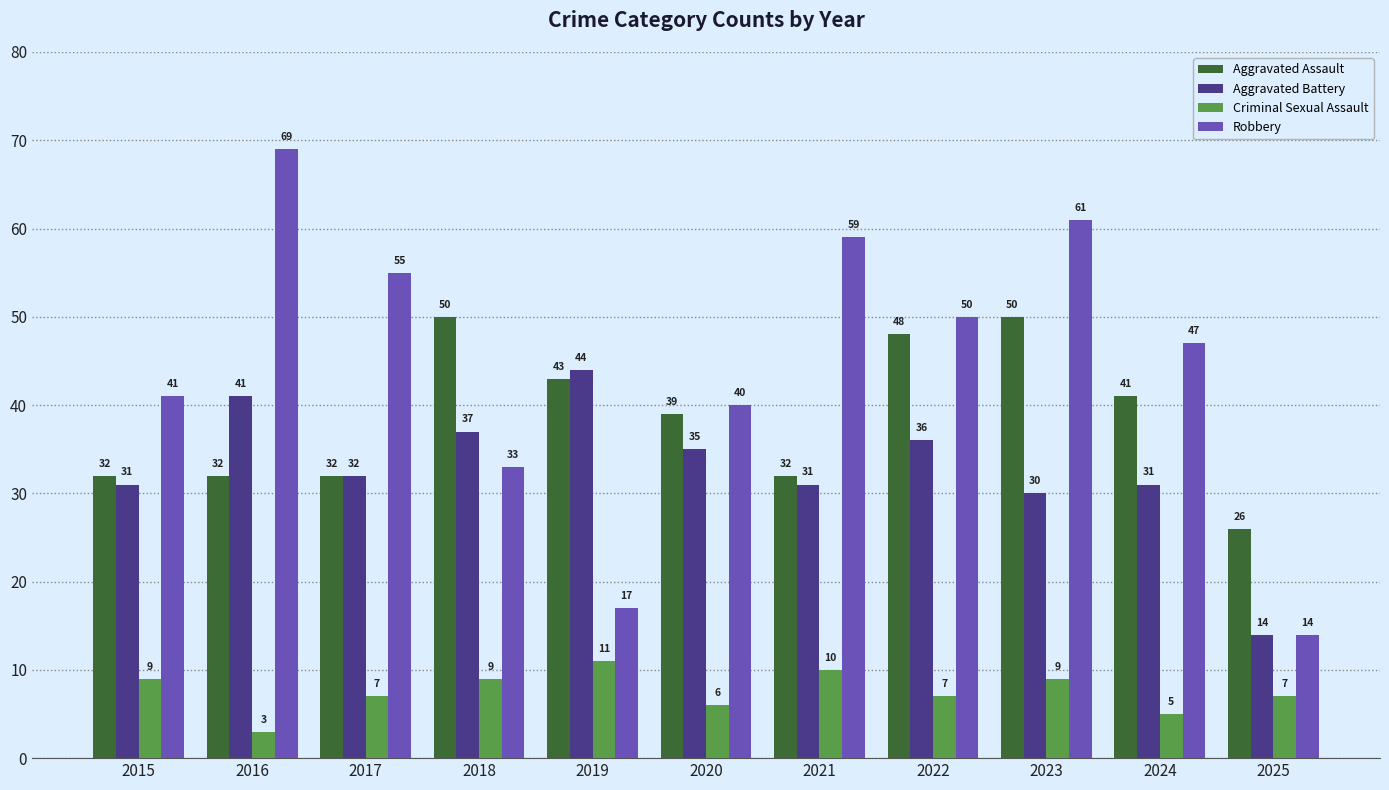

What is the approximate value of Criminal Sexual Assault at 2022?

7